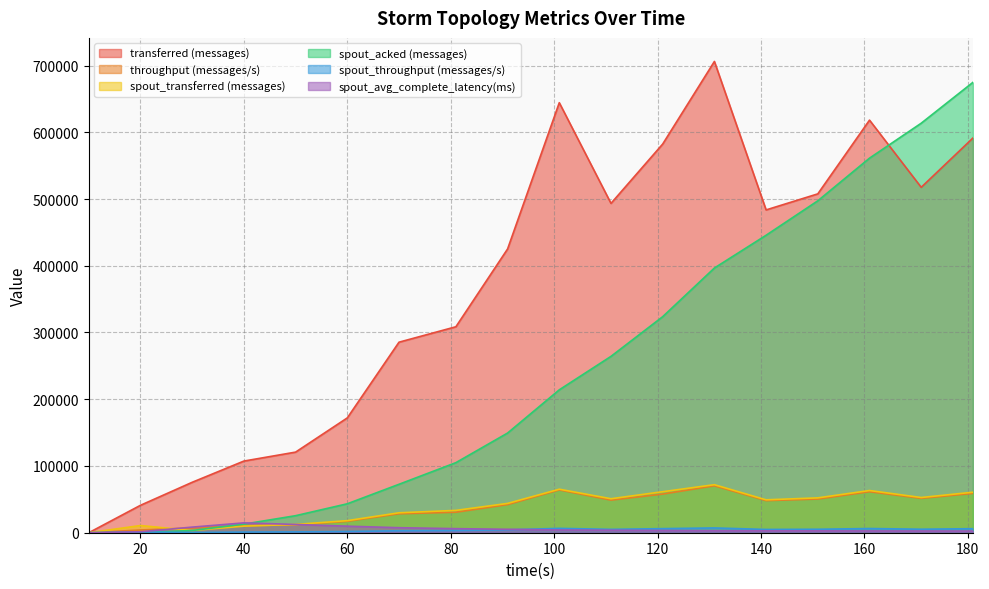

Does the chart display data point markers on the line(s)?

No